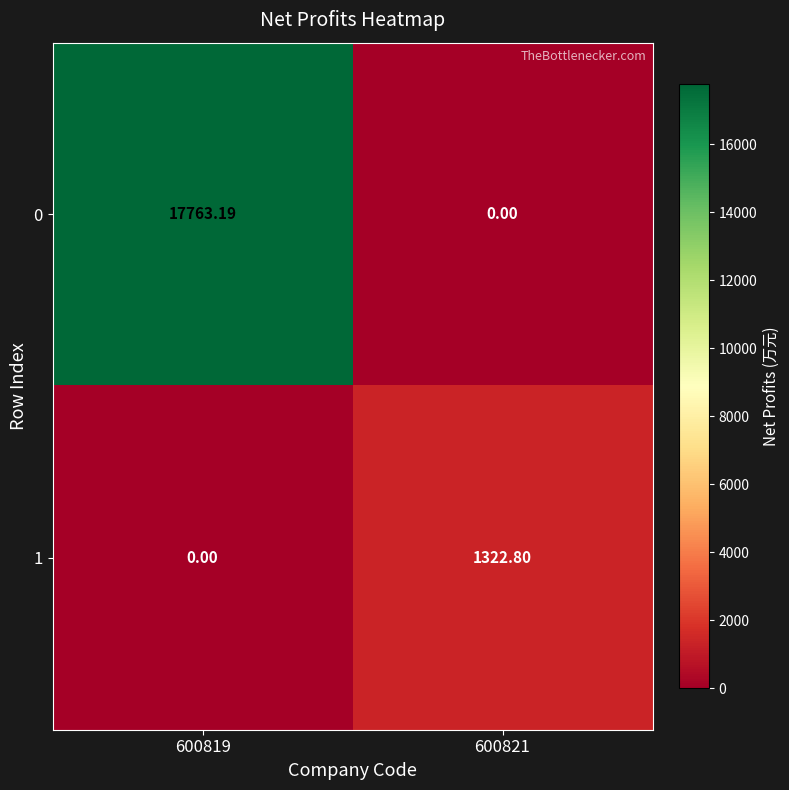

Which series has the largest range (max minus min)?

0